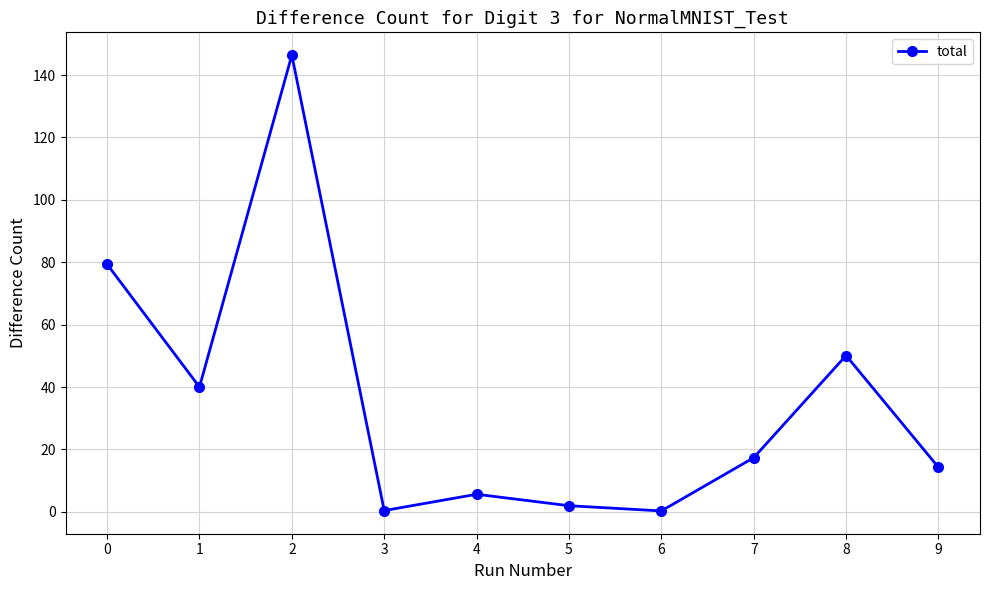

How many interior local valleys (lower than both neighbors) does the data have?

3